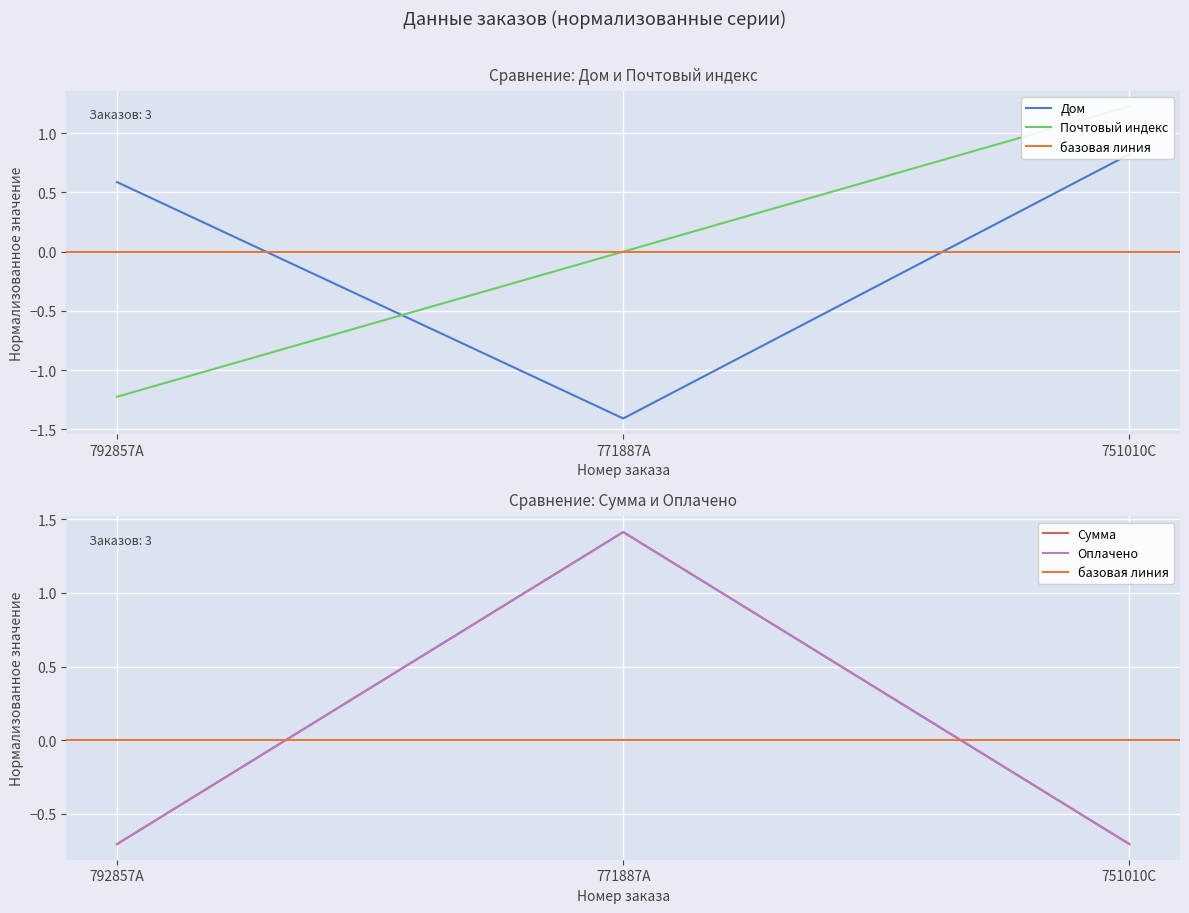

At which label does Почтовый индекс first exceed 0?

751010C